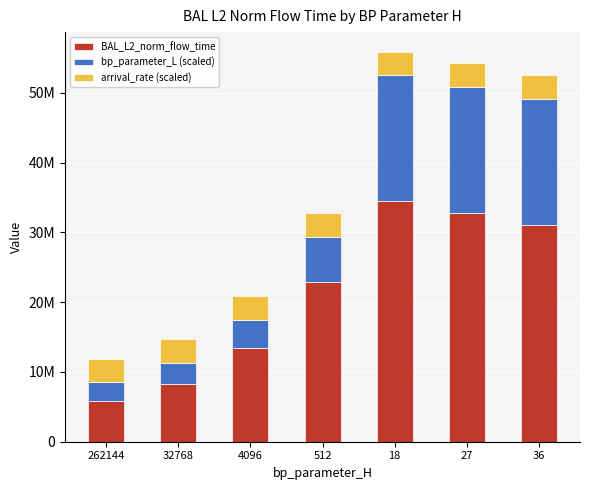

Rank the series at 18 from highest to lowest value.

BAL_L2_norm_flow_time, bp_parameter_L (scaled), arrival_rate (scaled)